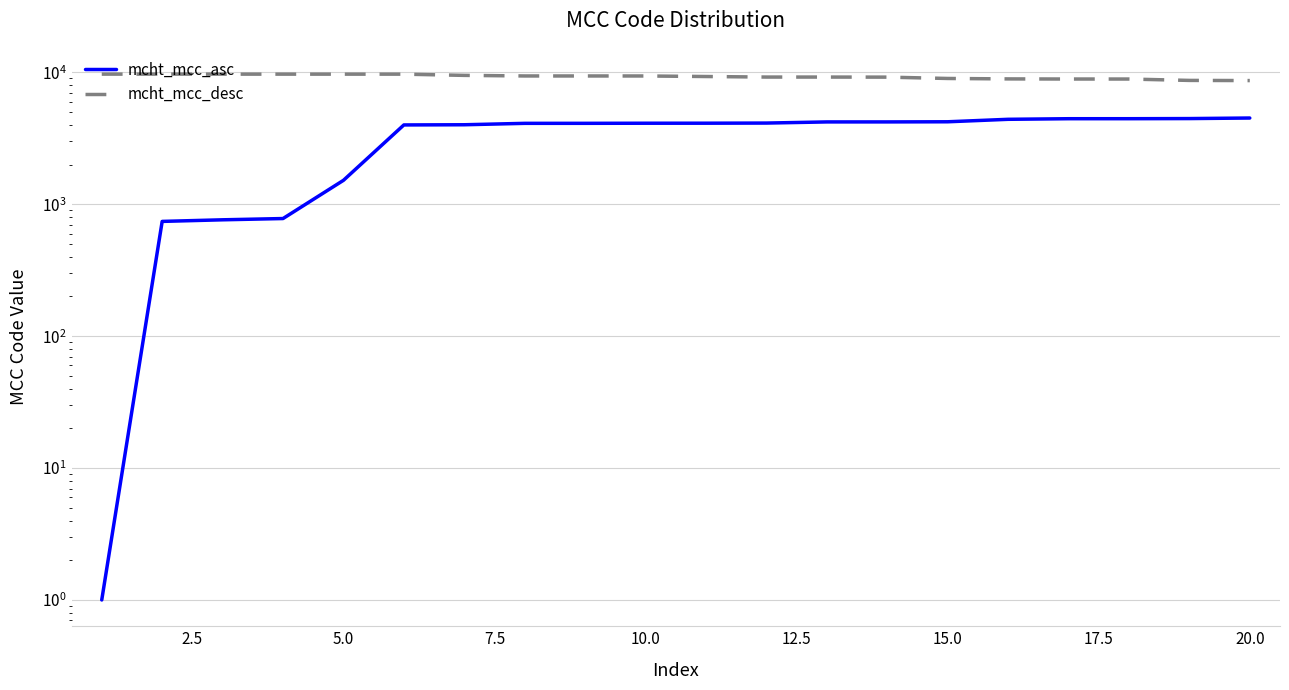

Rank the series at 15.0 from lowest to highest value.

mcht_mcc_asc, mcht_mcc_desc